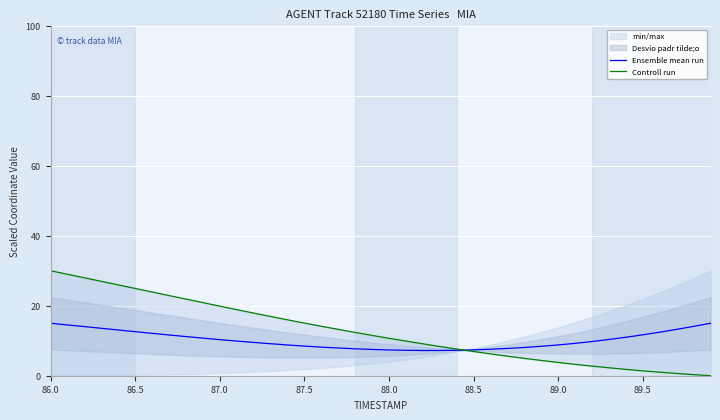

The Ensemble mean run series shows 13.0 at 88.5. True or false?

False